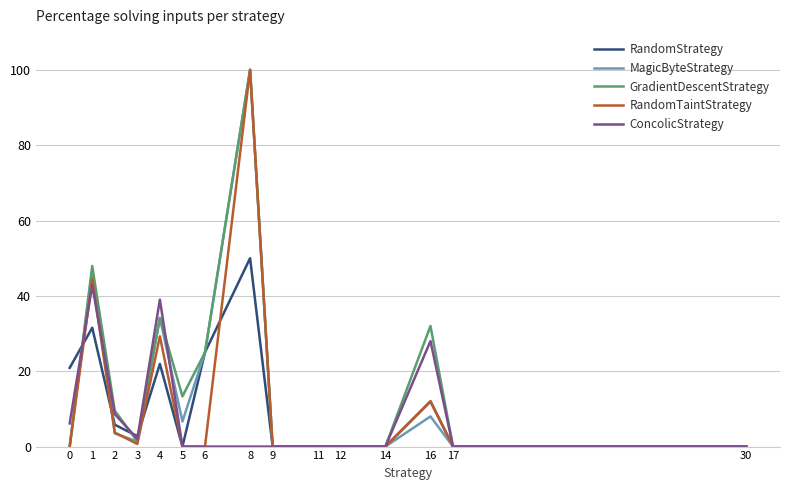

At which label is ConcolicStrategy closest to 21?

16